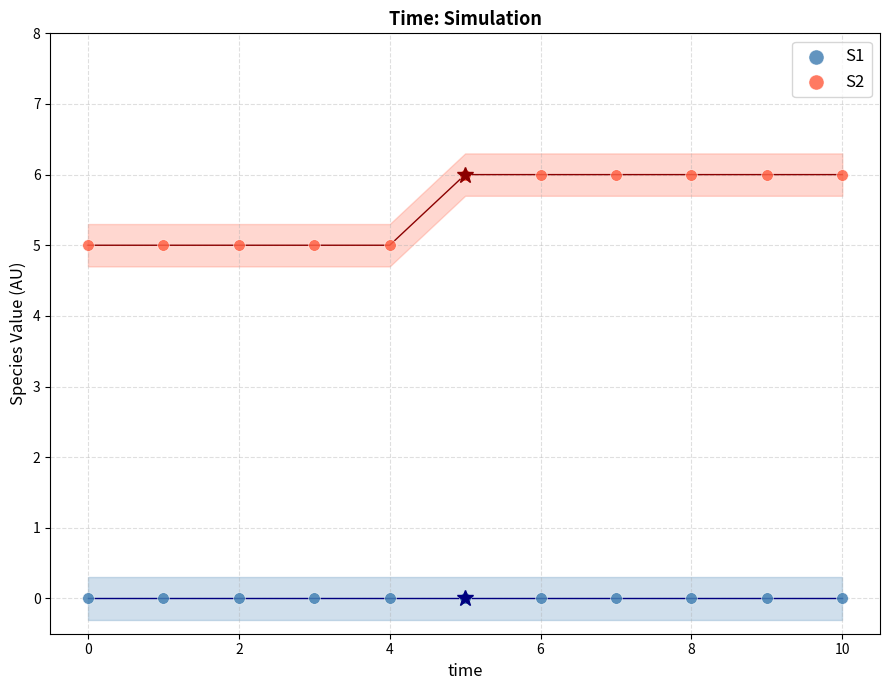

Which series reaches the maximum Y coordinate?

S2